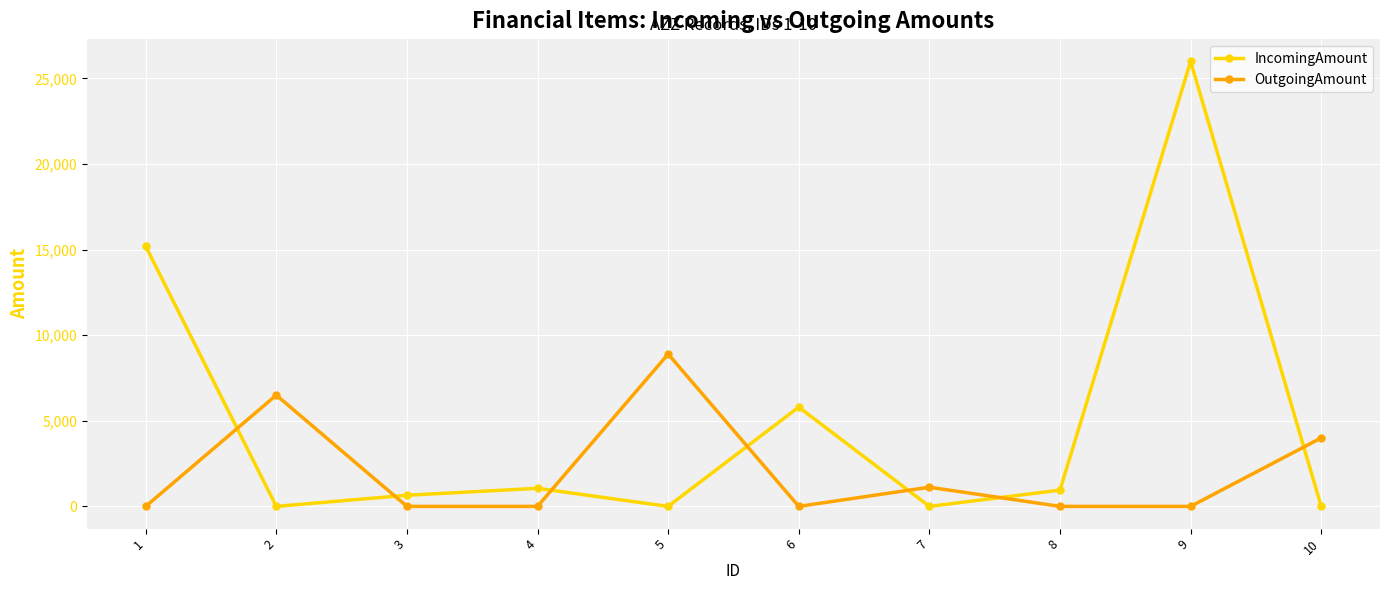

Count the number of data series in this chart.

2